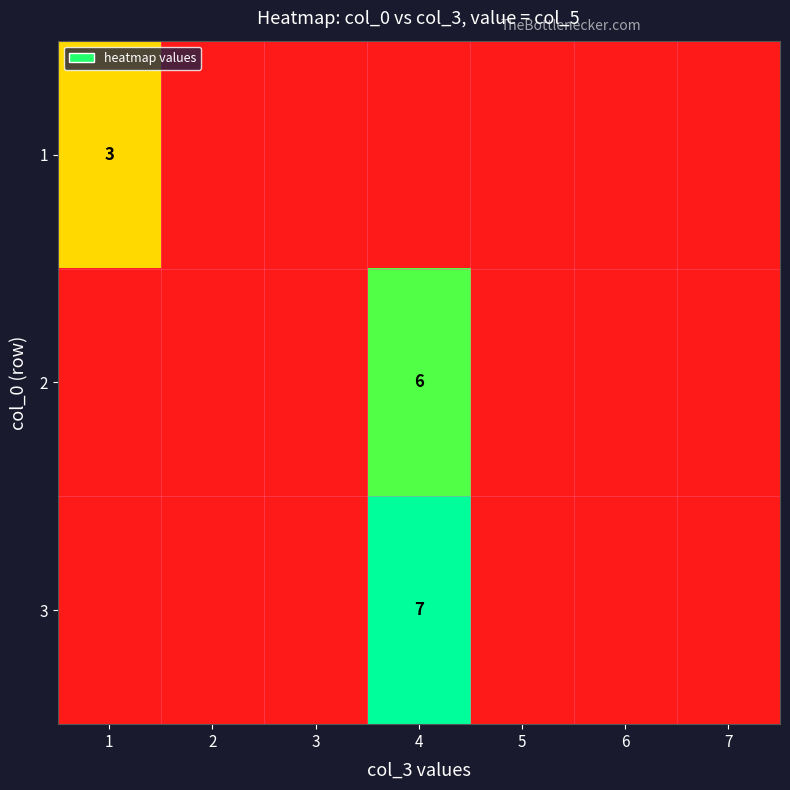

True or false: 2 has a value of 6 at 4.

True